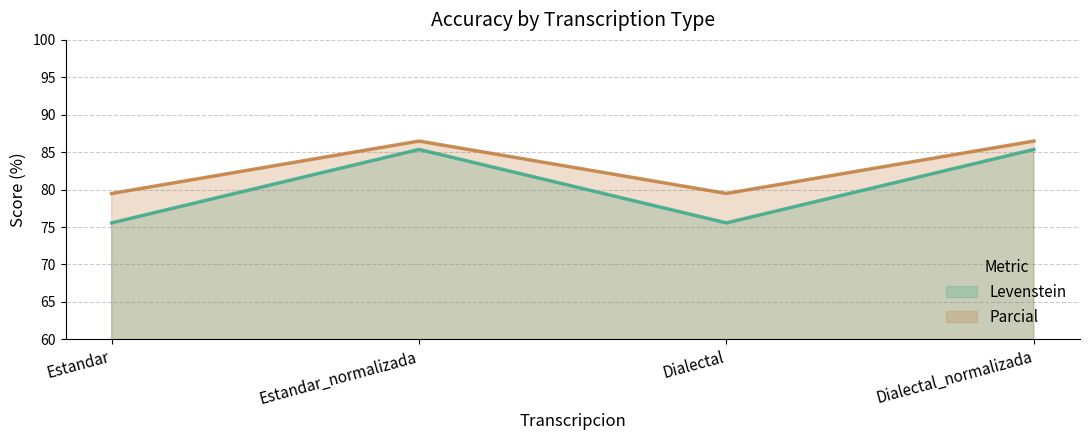

How many values in the Parcial series exceed 86?

2